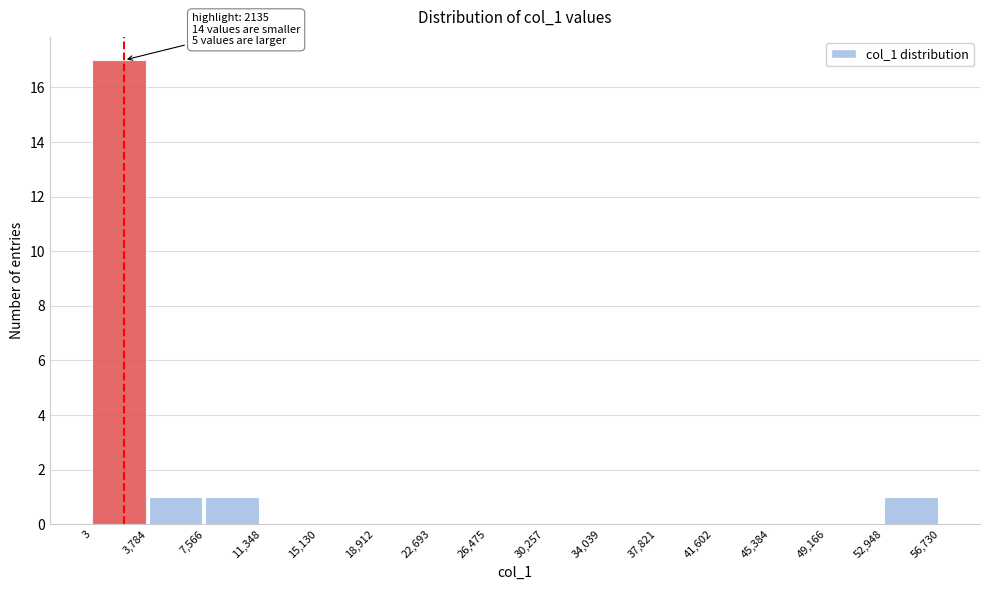

Over which range of the x-axis is the bar tallest?

3 to 3,784